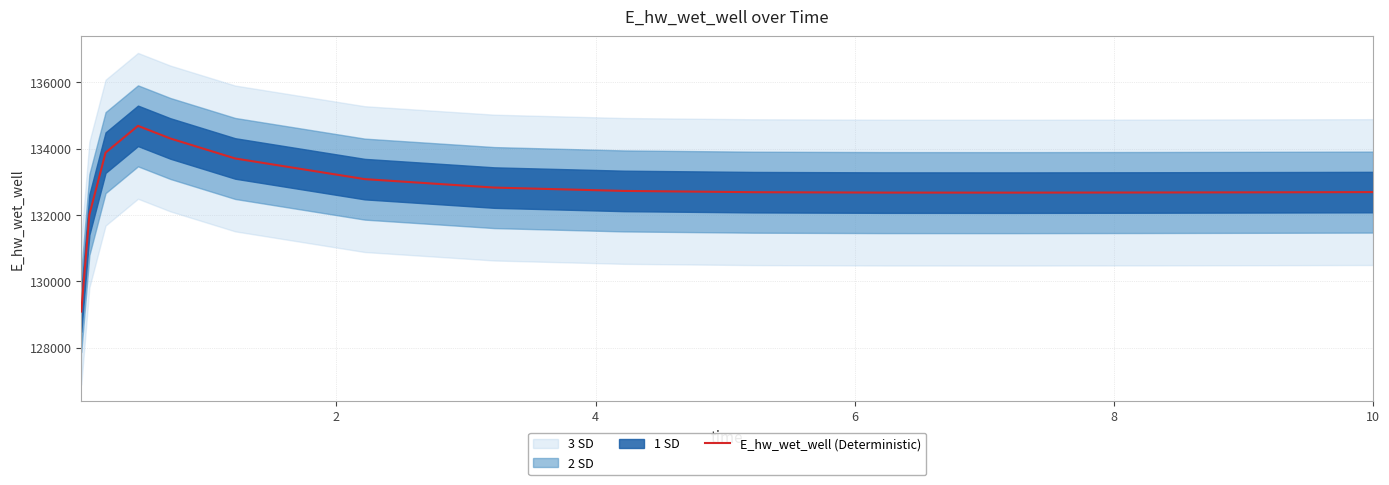

What is the smallest value displayed?

129092.0